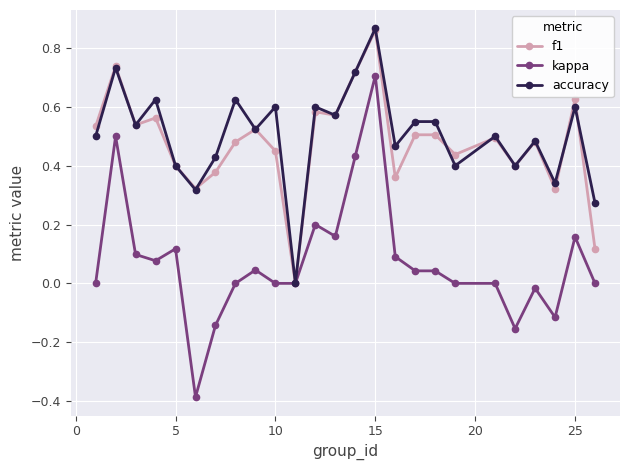

What is the smallest value displayed?

-0.4